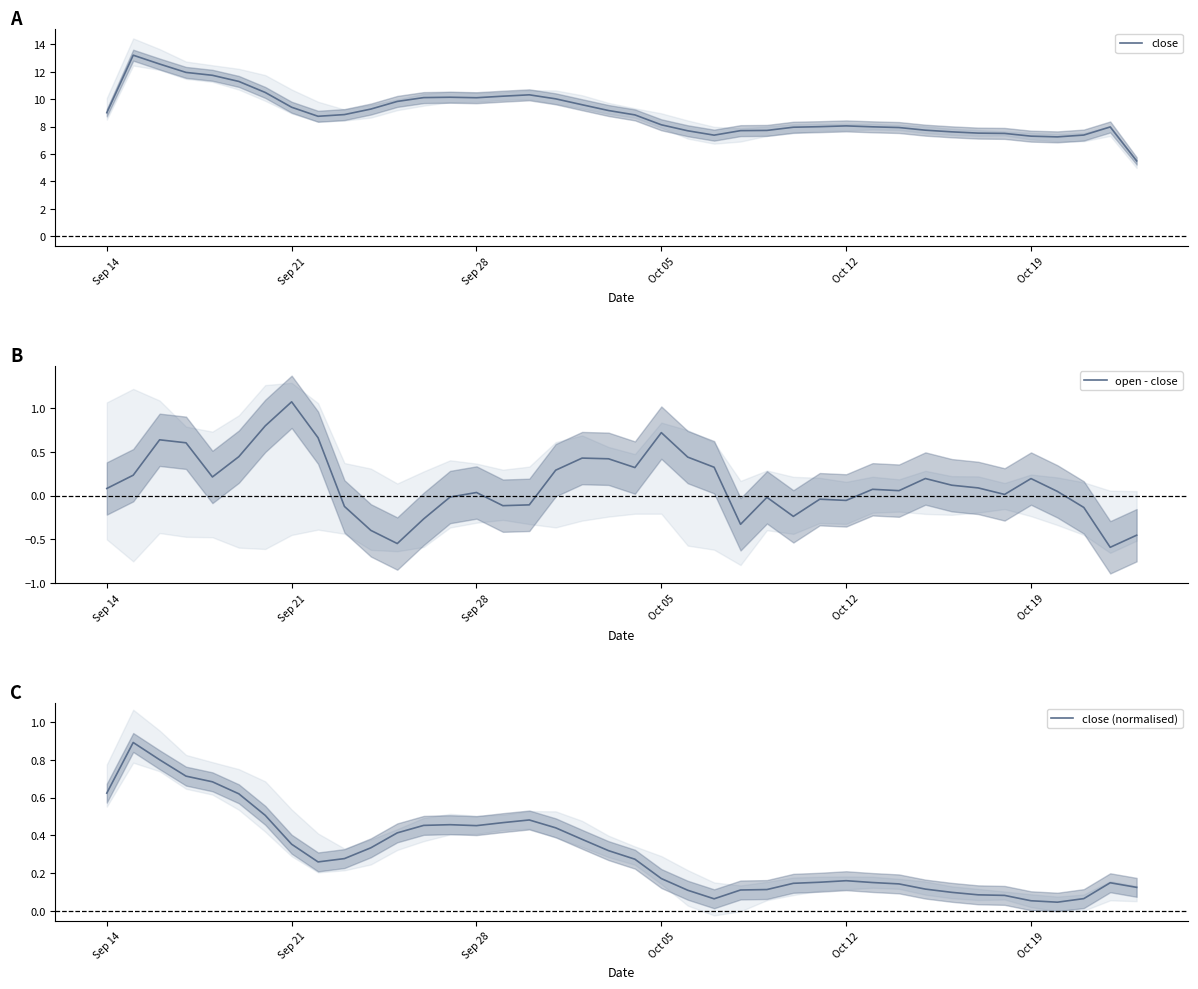

What is the label of the 1st point from the left?

Sep 14